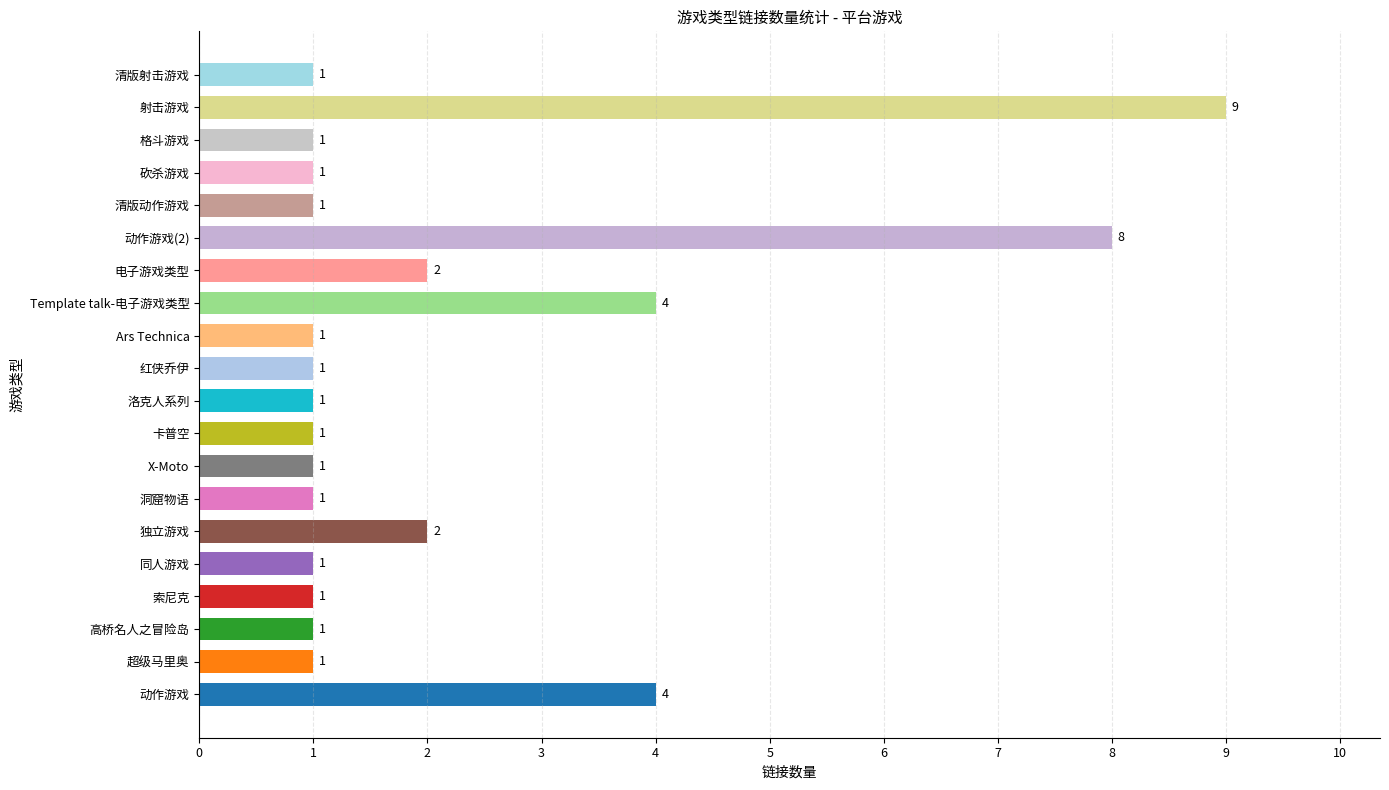

Which label corresponds to the largest value in the chart?

射击游戏